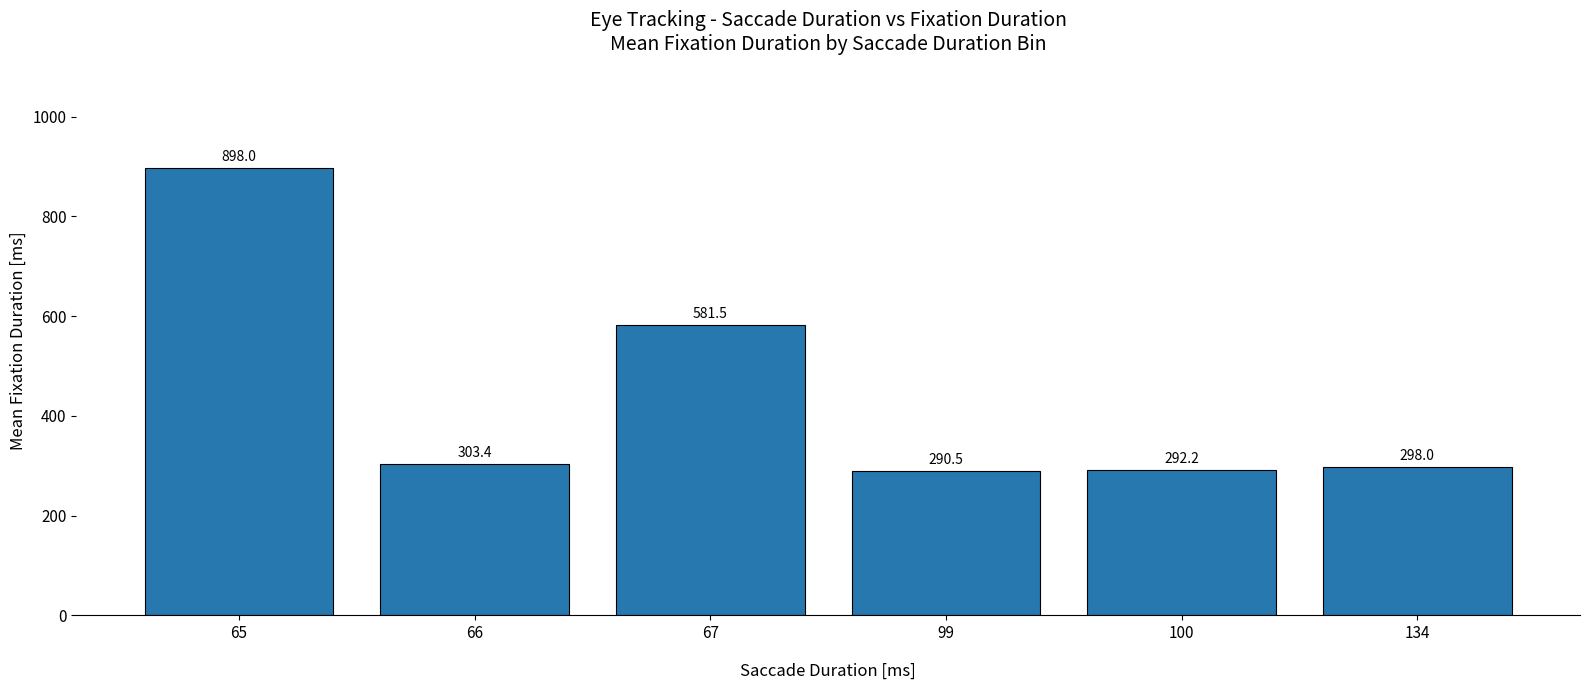

What value does the data have at 100?

292.2